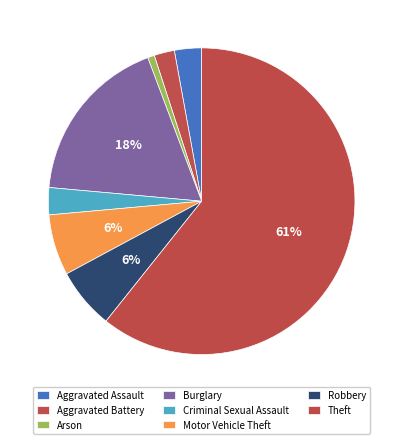

Count the number of slices in the pie.

8